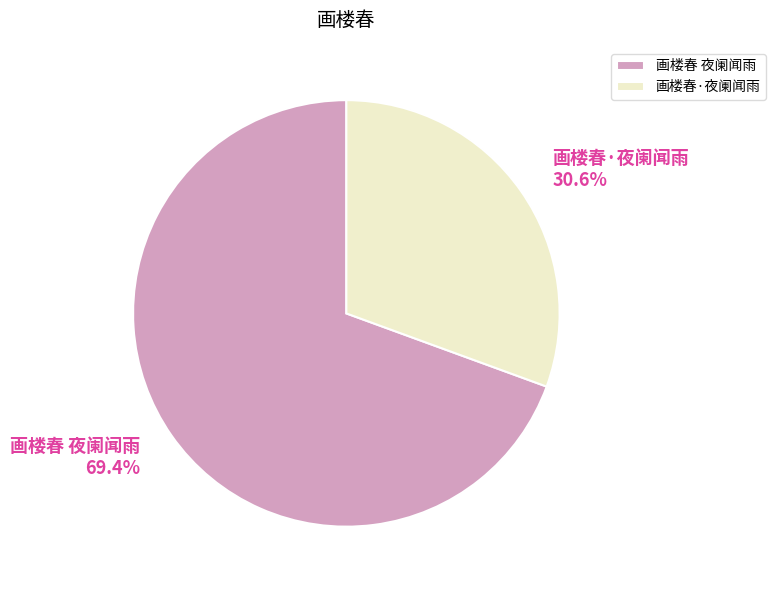

Between 画楼春 夜阑闻雨 and 画楼春·夜阑闻雨, which is larger?

画楼春 夜阑闻雨